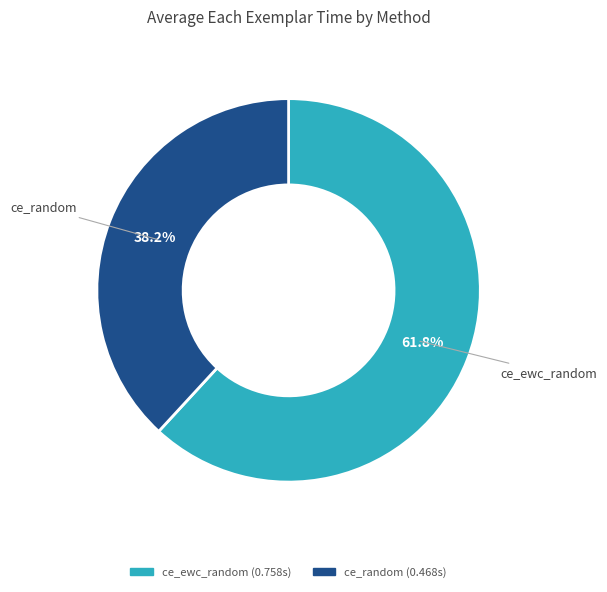

What is the total percentage of ce_ewc_random and ce_random?

100.0%